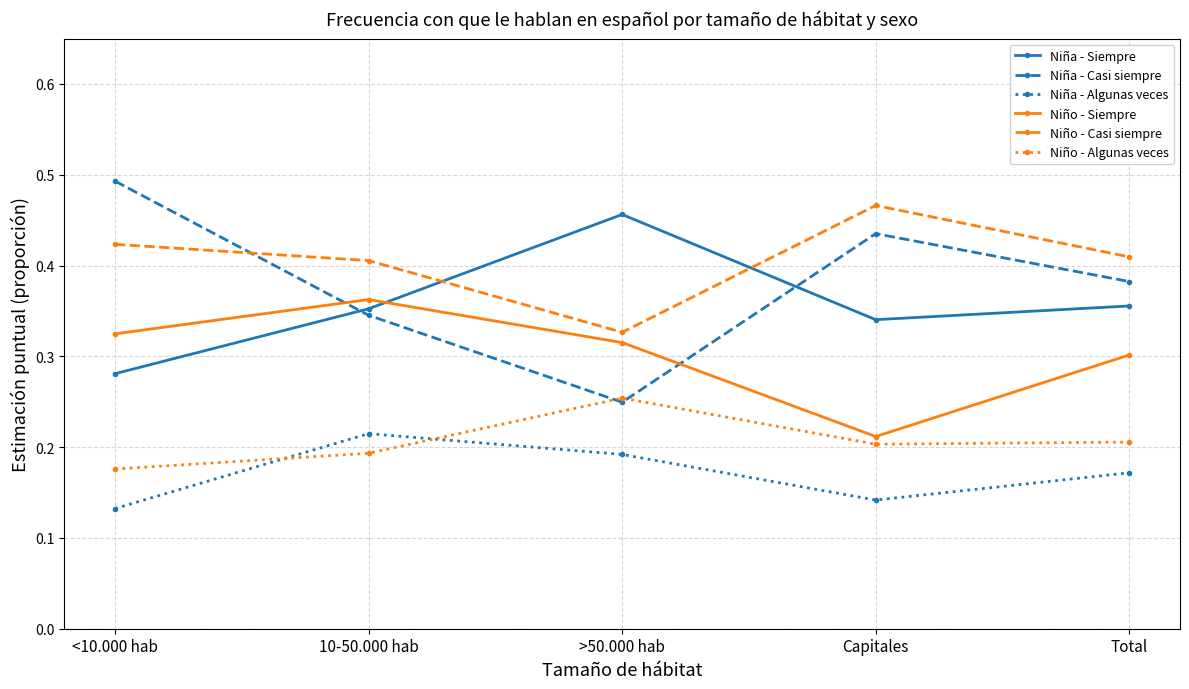

At which category does the chart reach its peak across all series?

<10.000 hab